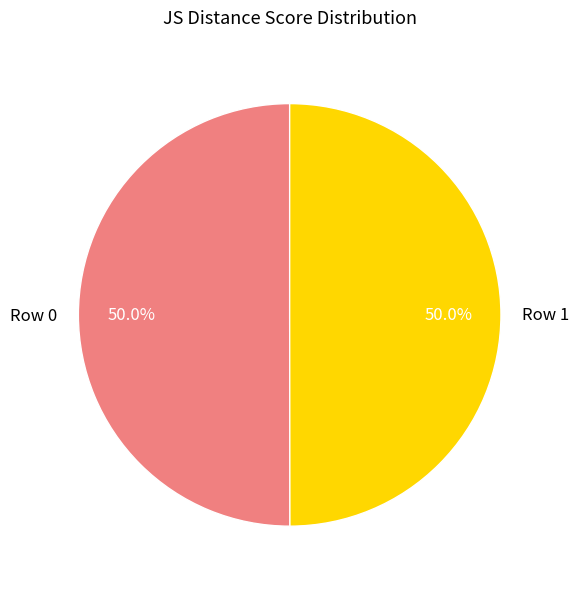

To the nearest percent, what is the average slice percentage?

50%